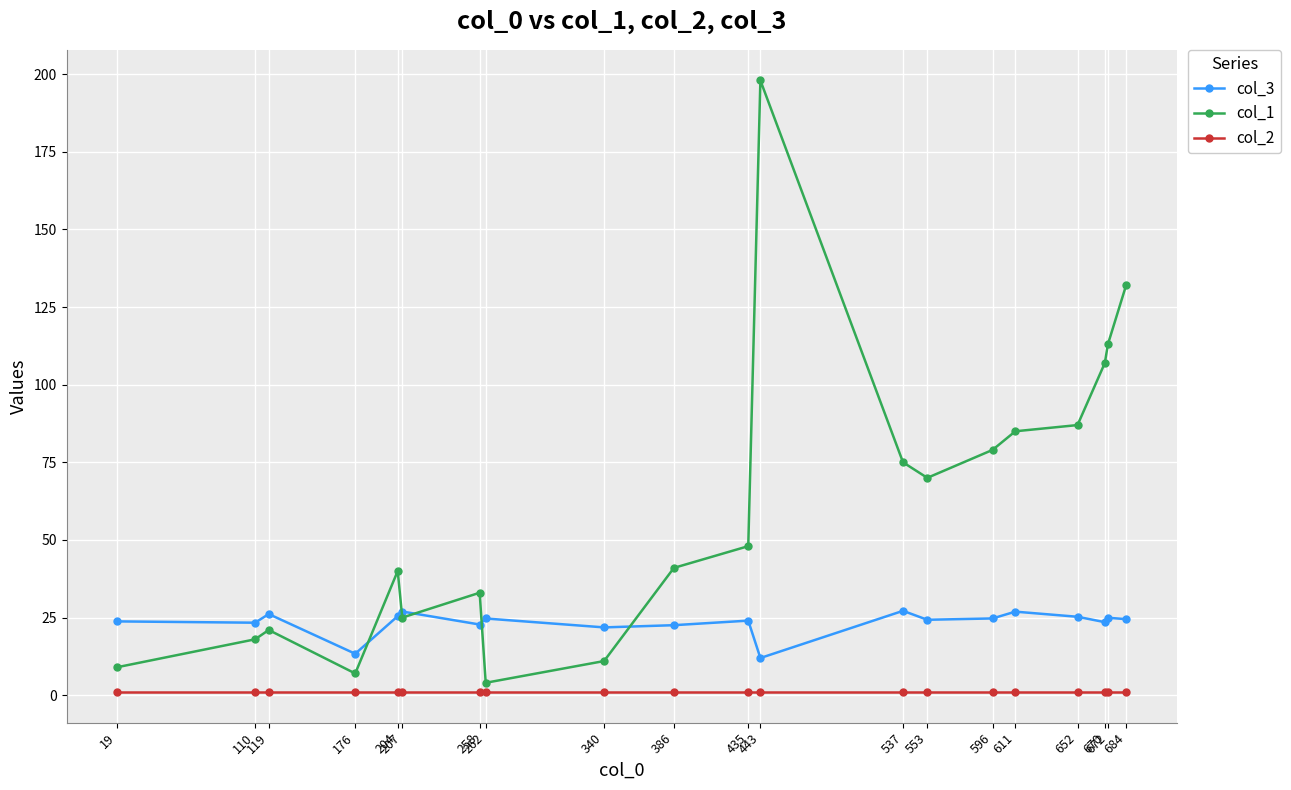

Which series has the largest range (max minus min)?

col_1